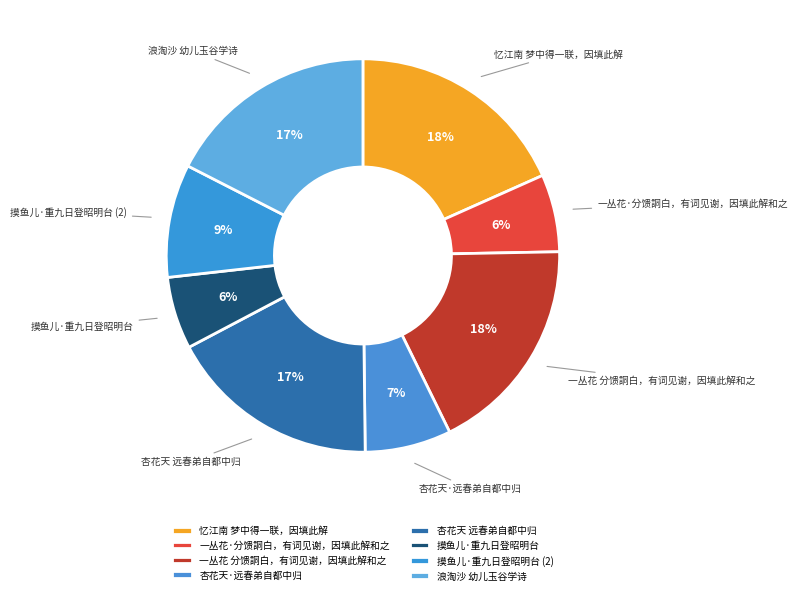

Count the number of slices in the pie.

8